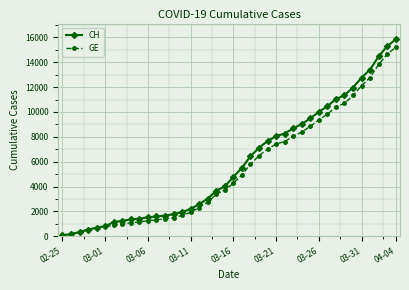

What is the maximum value for CH?

15850